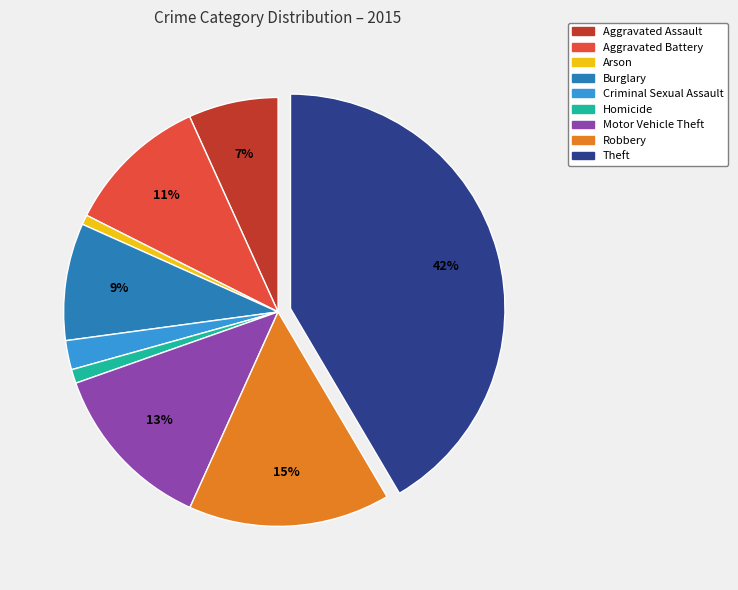

The Robbery slice represents 29% of the pie. True or false?

False